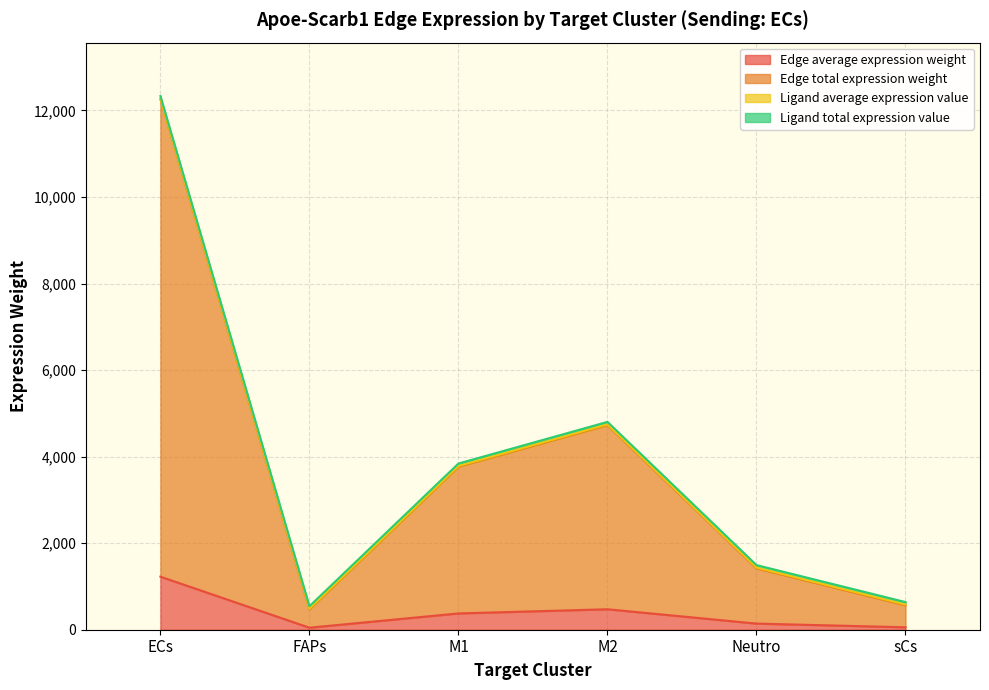

Does the chart display data point markers on the line(s)?

No